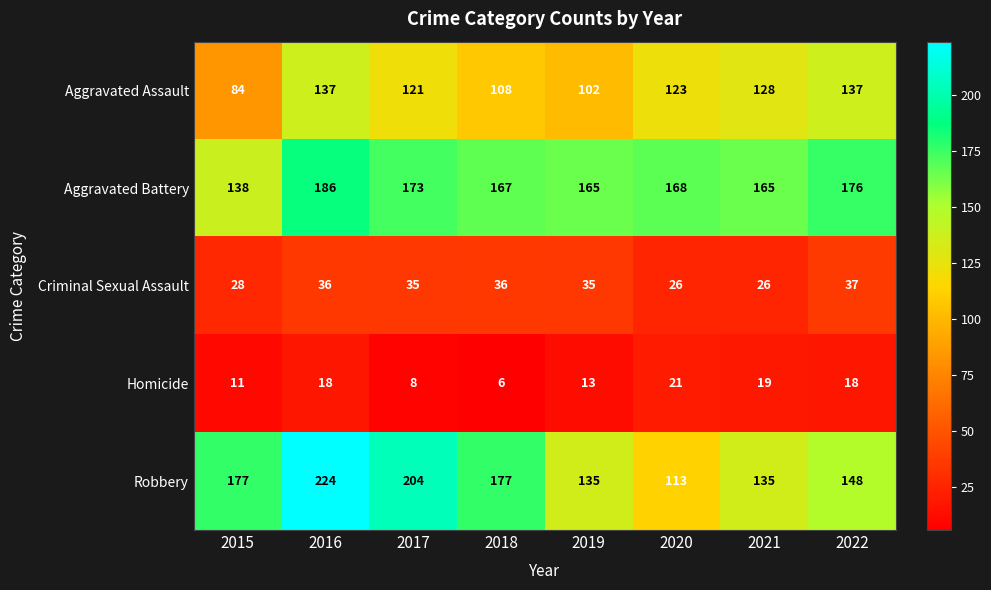

At which label does Homicide reach its peak?

2020